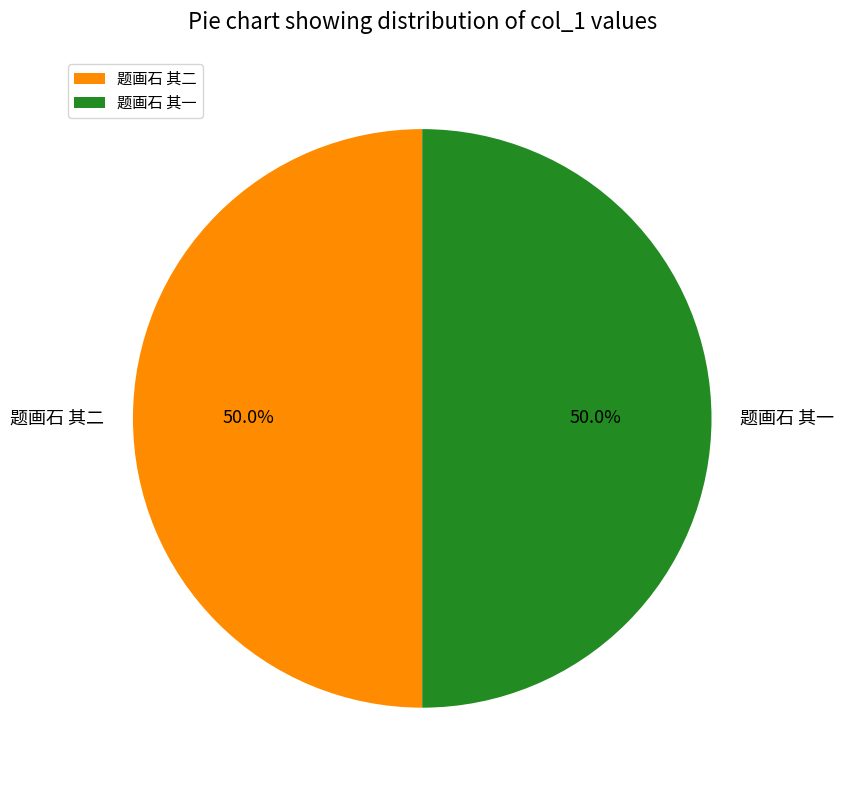

The 题画石 其一 slice represents 50% of the pie. True or false?

True